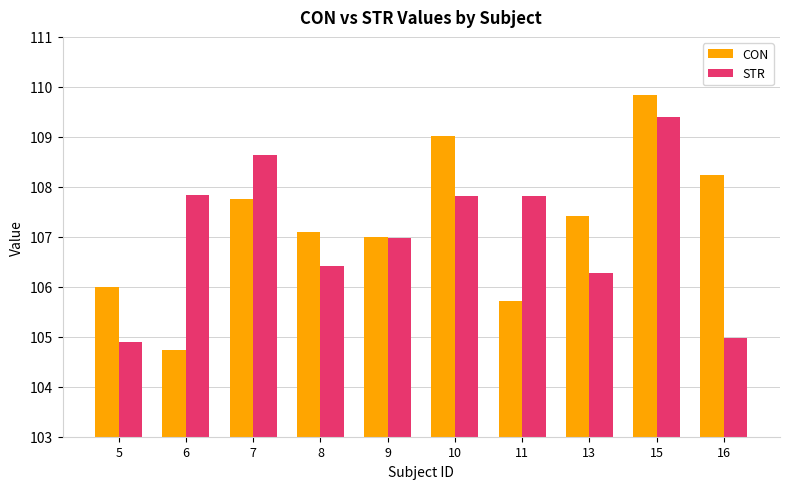

The value of STR at 9 is 107.0. True or false?

True